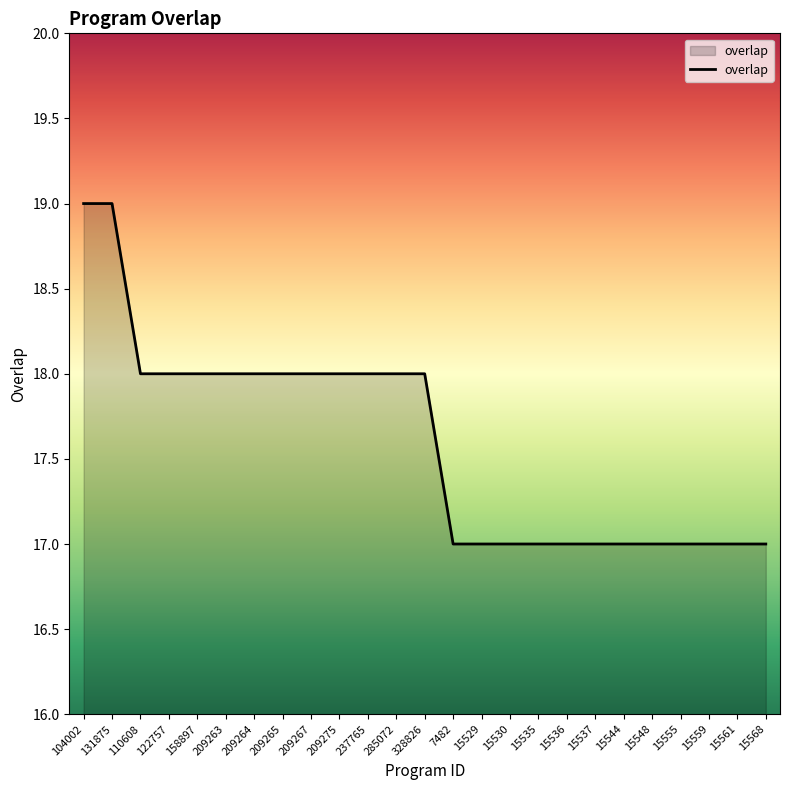

Is it true that the value at 15561 is 8?

False